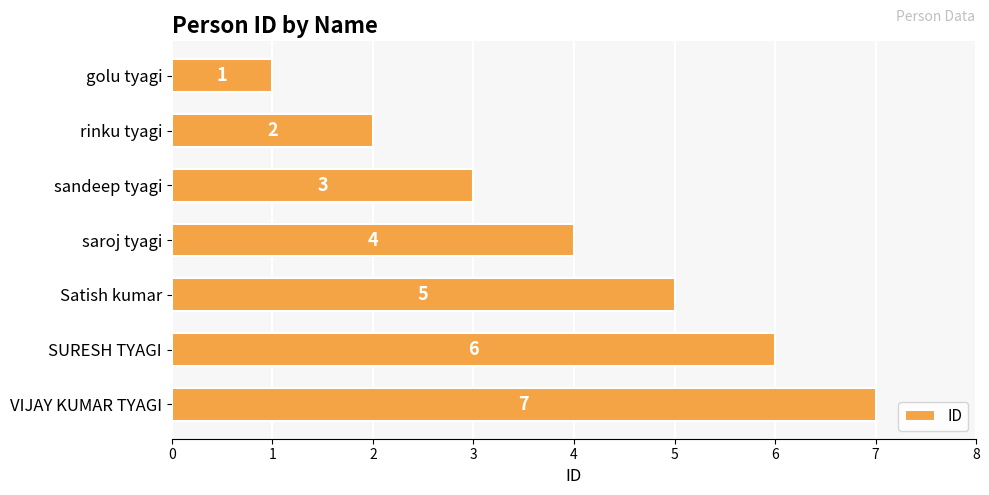

What is the label of the 2nd bar from the bottom?

SURESH TYAGI